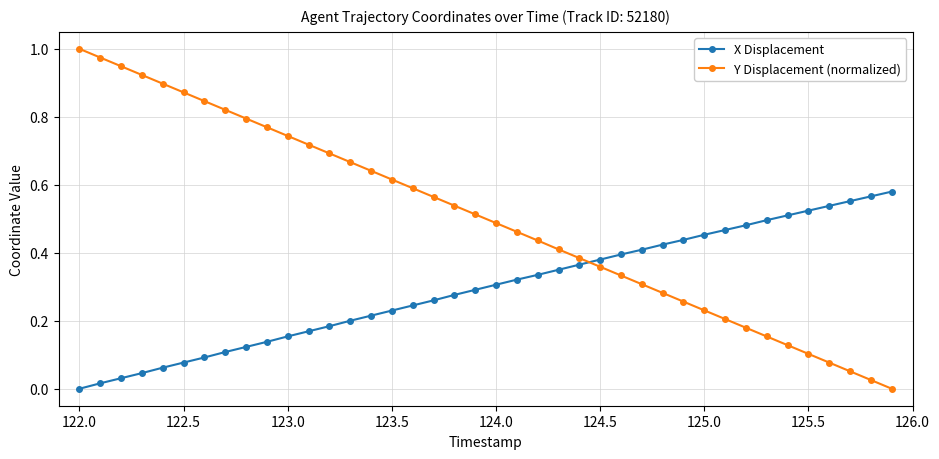

How many intersections are there between Y Displacement (normalized) and X Displacement?

1